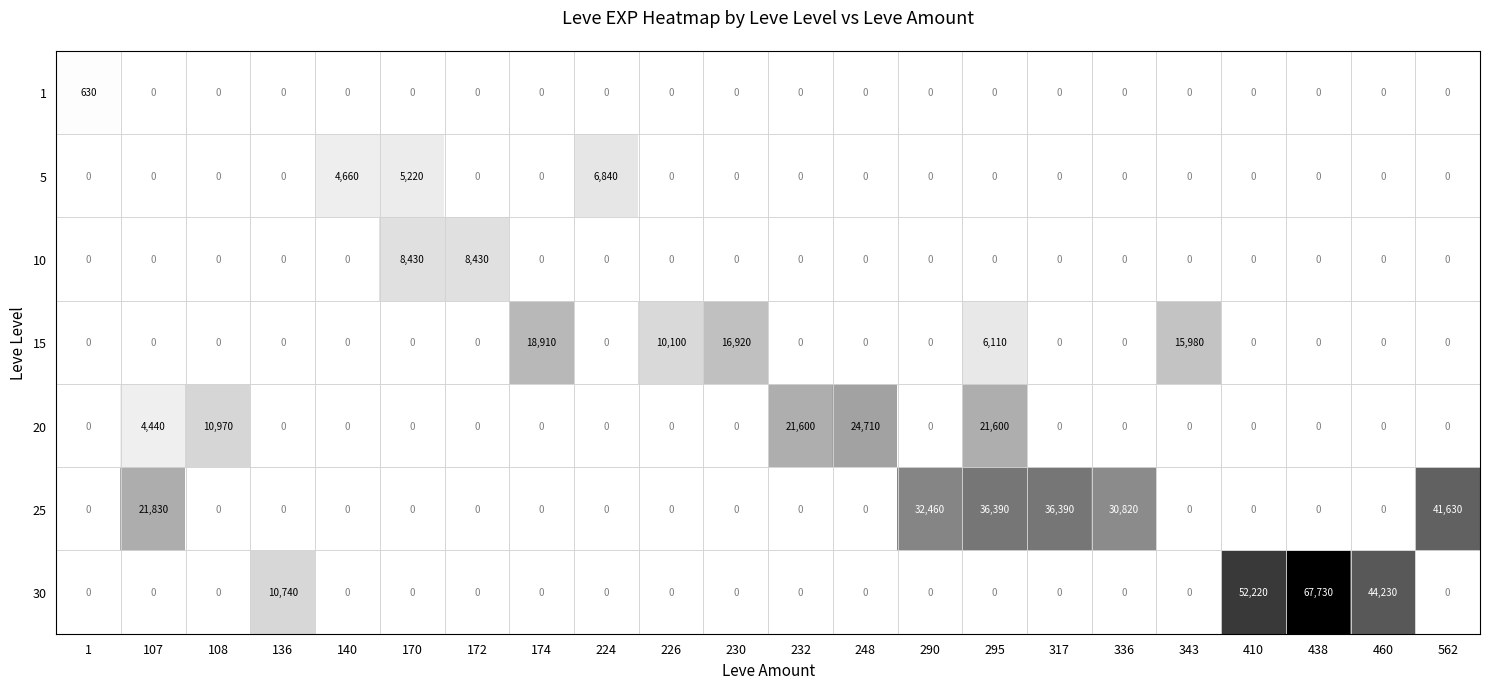

Which label corresponds to the largest value in the chart?

438